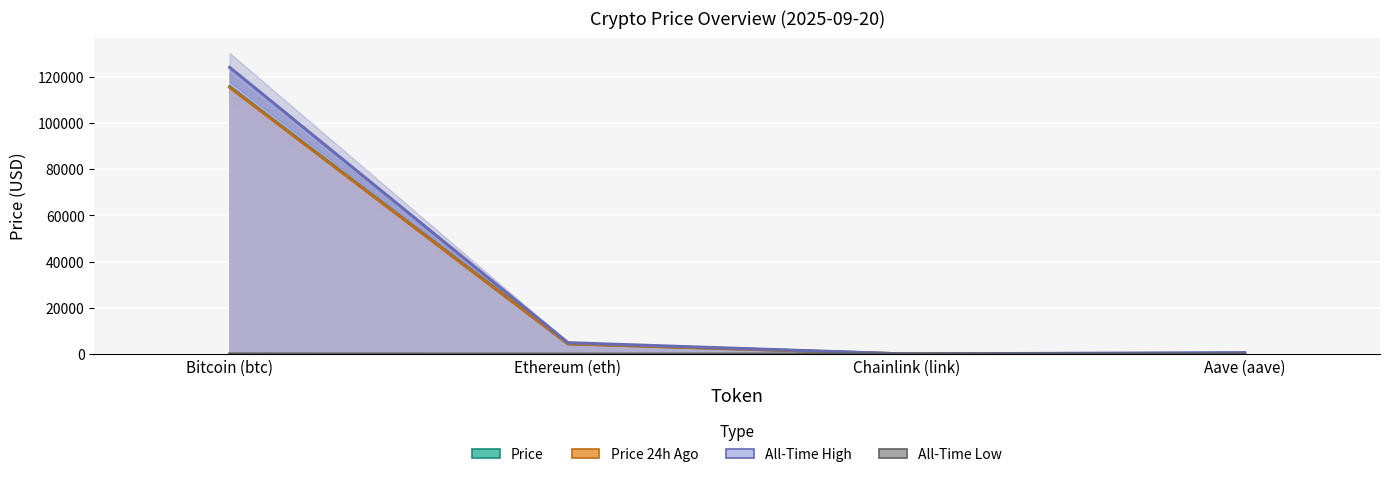

What is the total value across all series at Ethereum (eth)?

13880.4